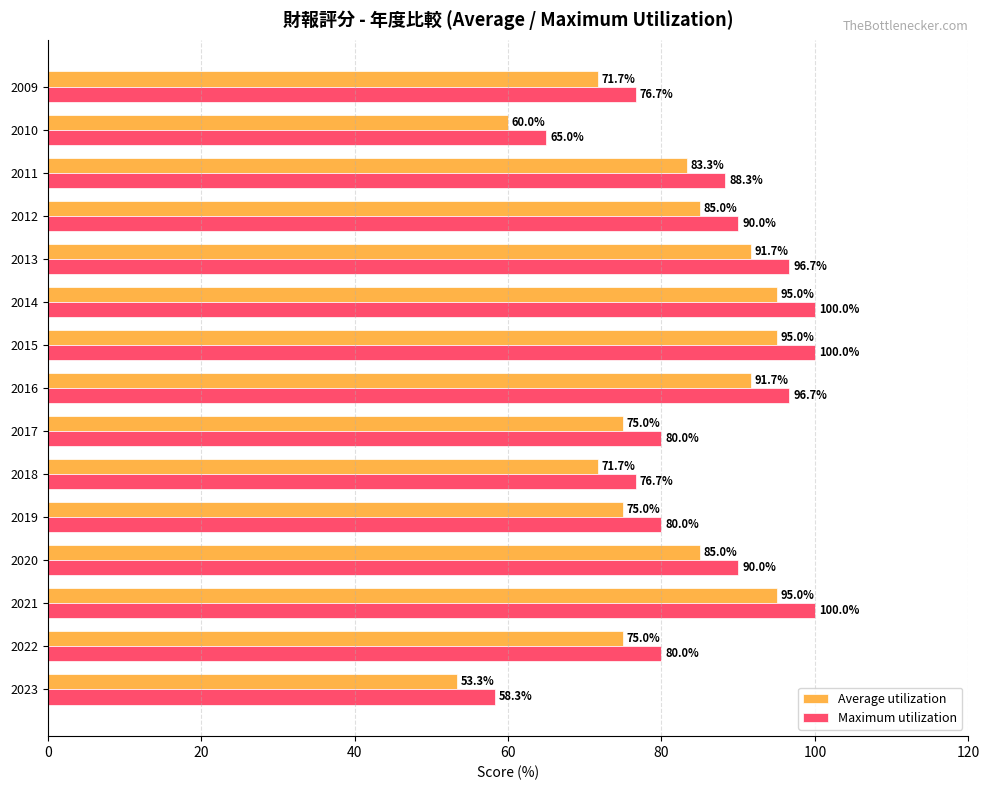

What is the spread (max minus min) of values at 2023?

5.0